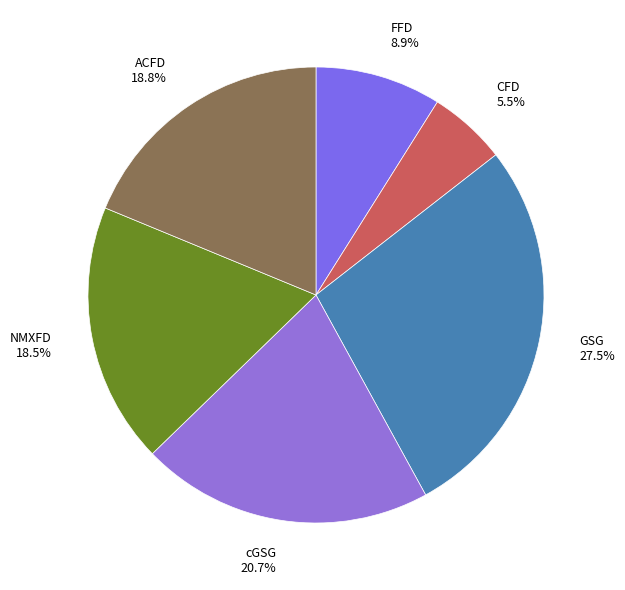

Count the number of slices in the pie.

6